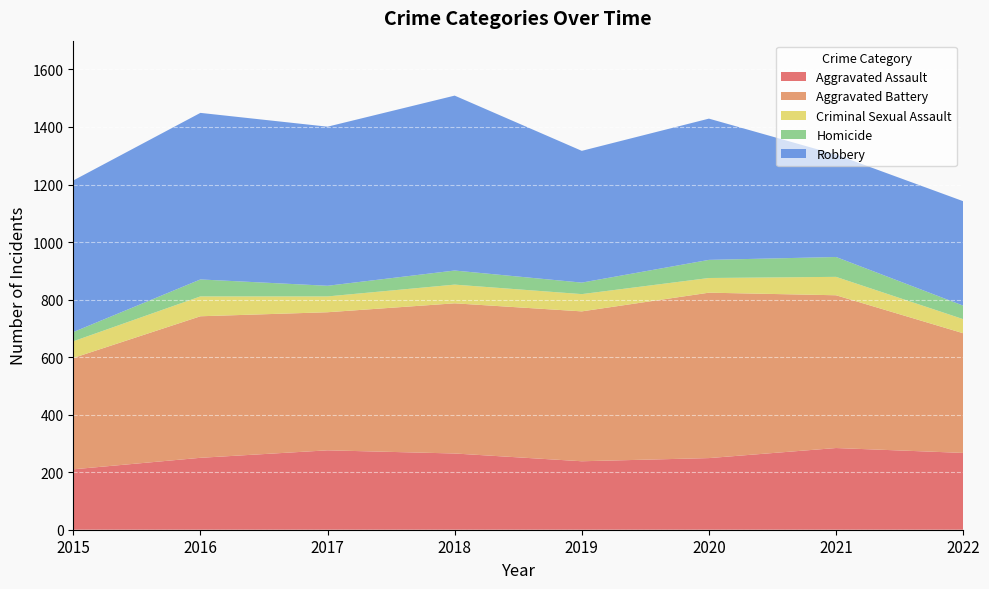

Reading left to right, what are all the values shown in this chart?

Aggravated Assault: 210	250	276	265	238	249	284	267
Aggravated Battery: 387	492	480	522	521	575	531	416
Criminal Sexual Assault: 58	69	55	65	60	51	64	49
Homicide: 32	59	37	49	40	63	69	47
Robbery: 527	579	553	608	458	491	356	363